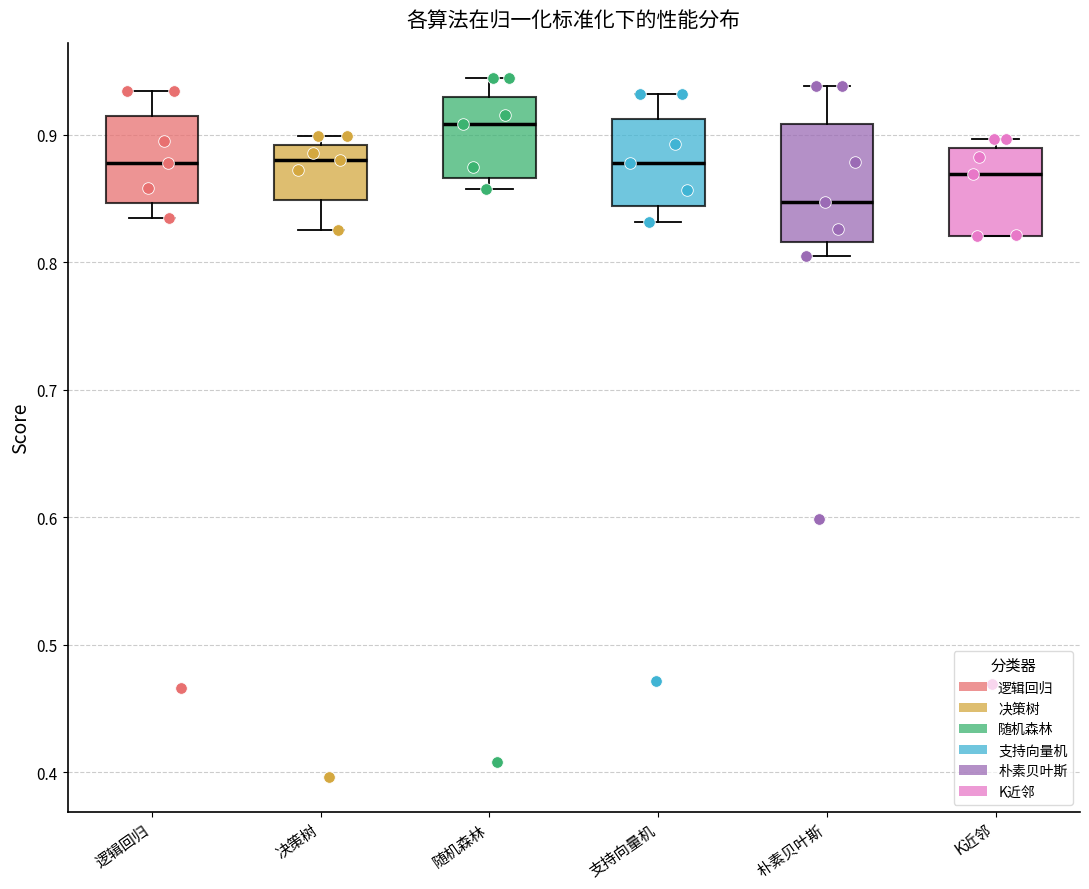

Where does the lower whisker of the box for 逻辑回归 end on the y-axis? The values are not printed on the chart, so give them approximately, as read against the axis.

0.83